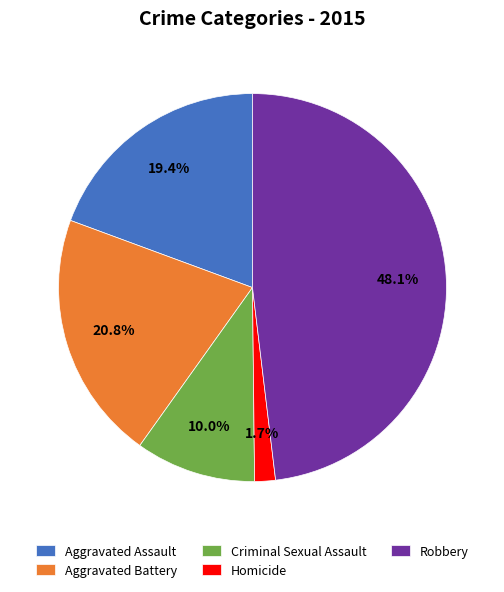

Rank the categories by value from lowest to highest.

Homicide, Criminal Sexual Assault, Aggravated Assault, Aggravated Battery, Robbery